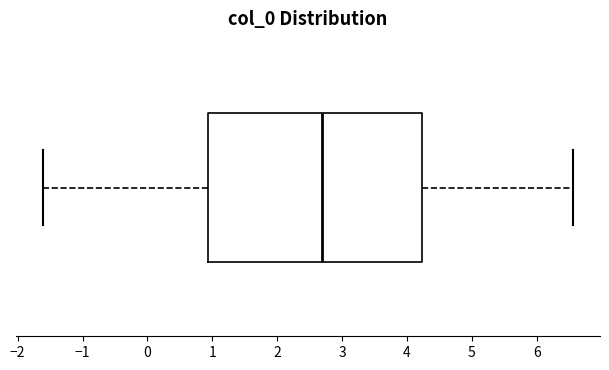

Transcribe this box plot: give where the median line is, the range the box spans, and where the two whiskers end, as read against the x-axis. The values are not printed on the chart, so give them approximately, as read against the axis.

median 2.7, box 0.9 to 4.2, whiskers -1.6 to 6.6